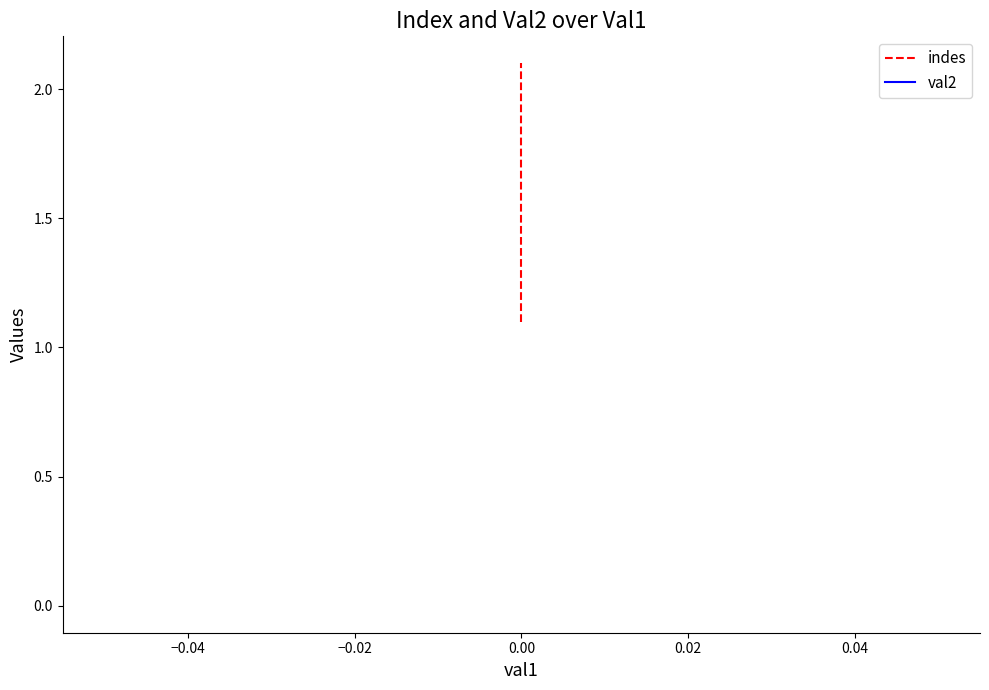

Rank the series by their average value, from lowest to highest.

val2, indes